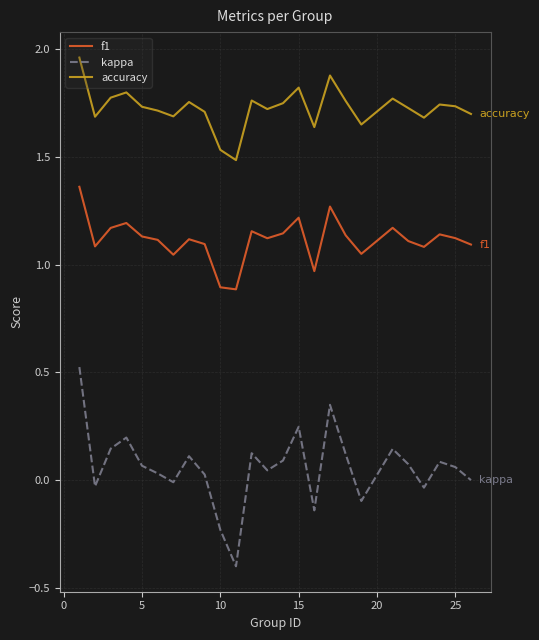

Which series has the largest total across all categories?

accuracy